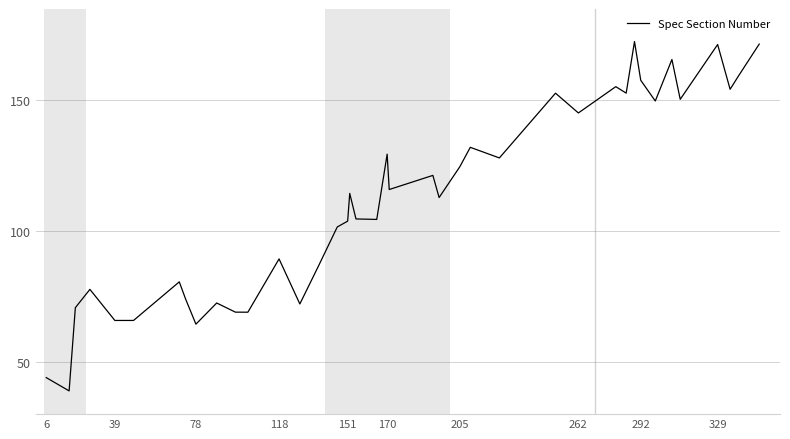

How many series are shown in this chart?

1